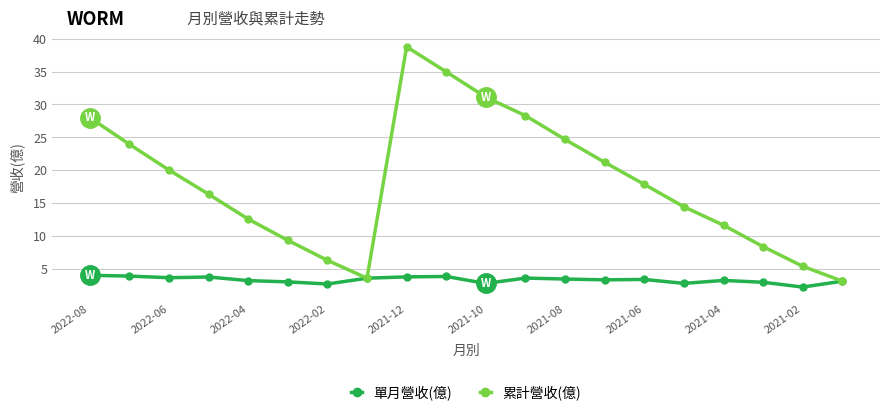

How many interior local peaks does the 累計營收(億) series have?

1